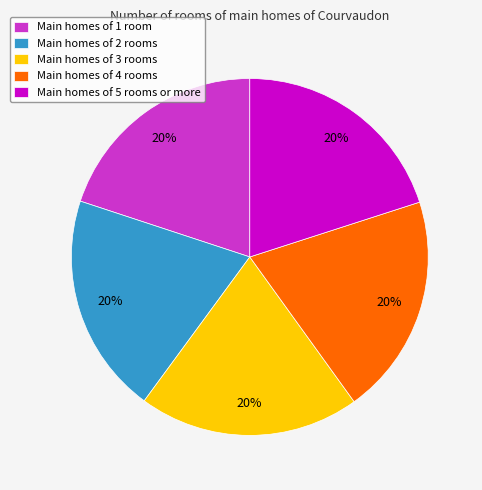

Is the sum of Main homes of 2 rooms and Main homes of 3 rooms greater than half?

No